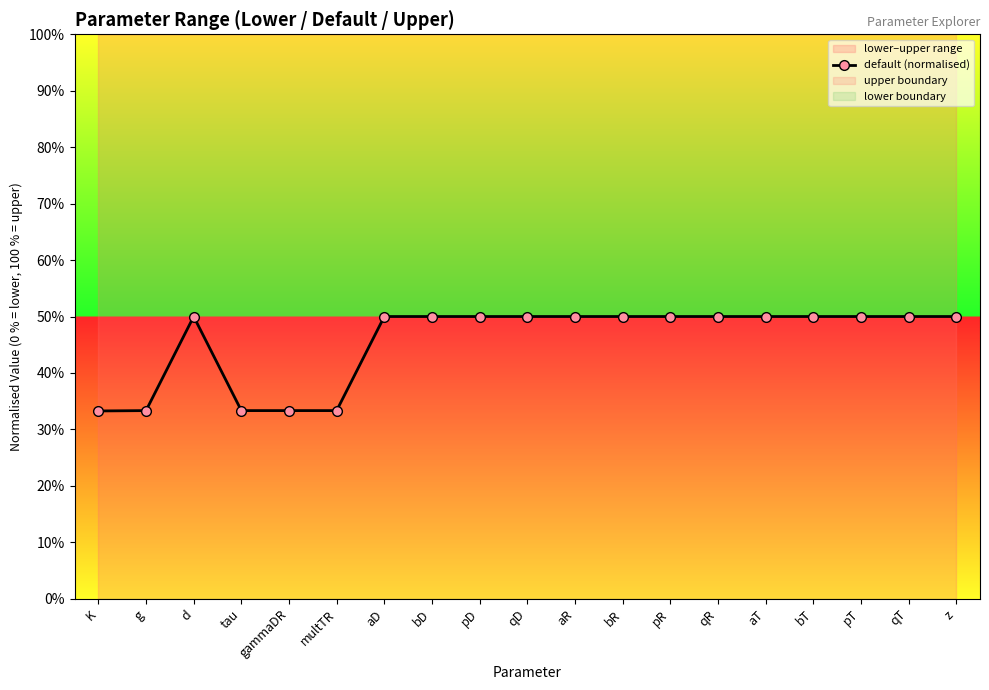

How many lines are shown in the chart?

1